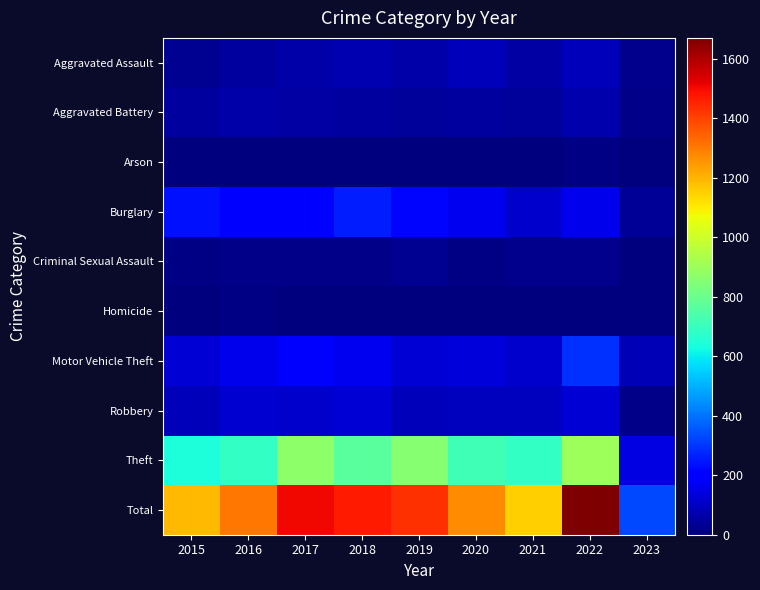

What is the difference between the highest and lowest values at 2015?

1187